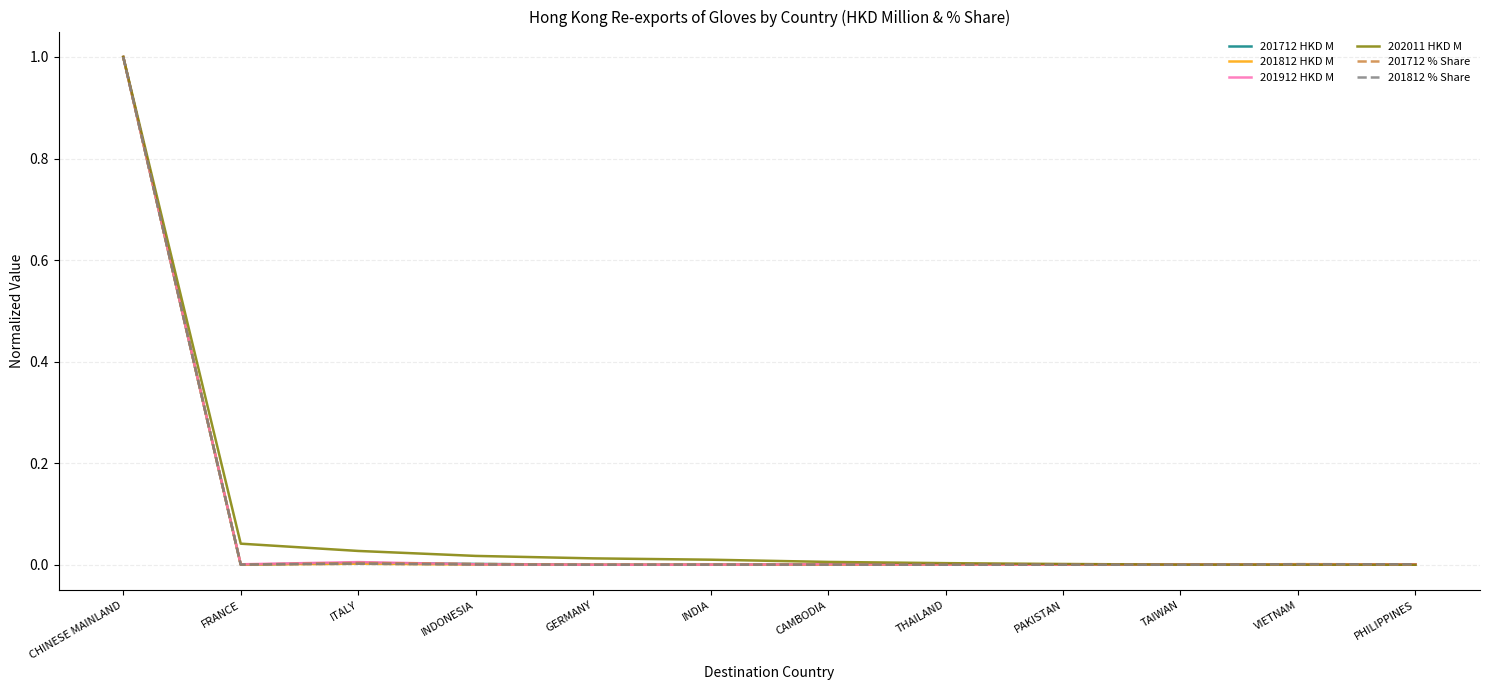

The value of 201812 HKD M at INDONESIA is 0.0. True or false?

True